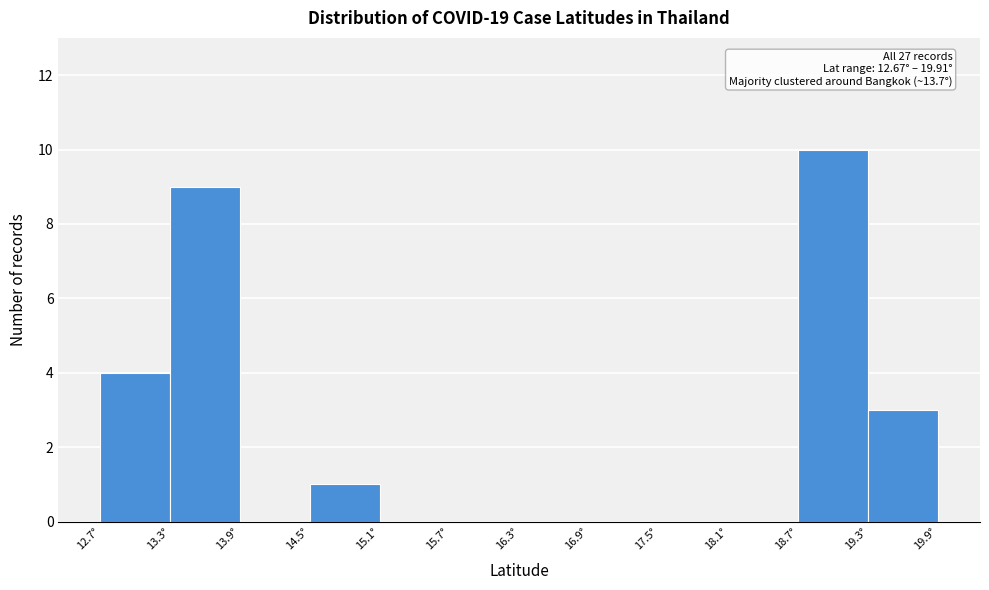

Over which range of the x-axis is the bar tallest?

18.7 to 19.3